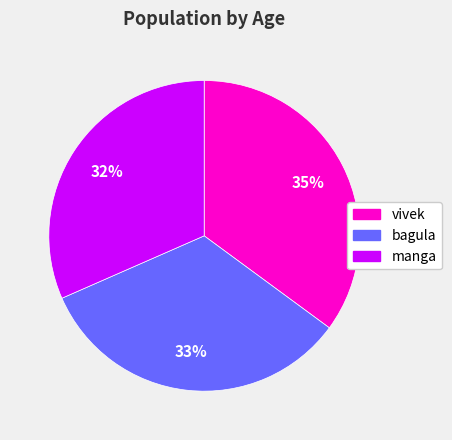

Is it true that vivek is 41% of the pie?

False